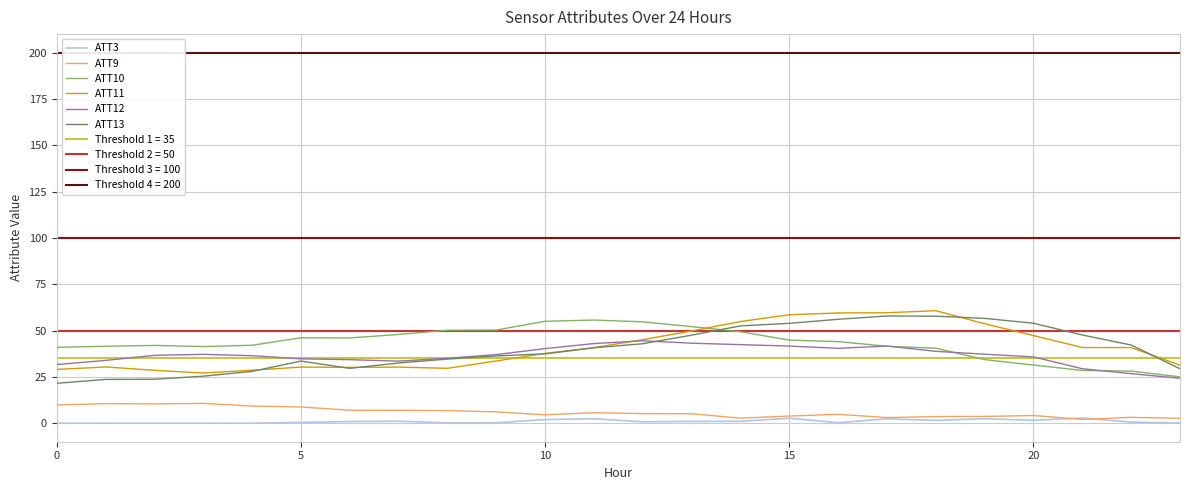

What is the label of the 12th point from the left?

11